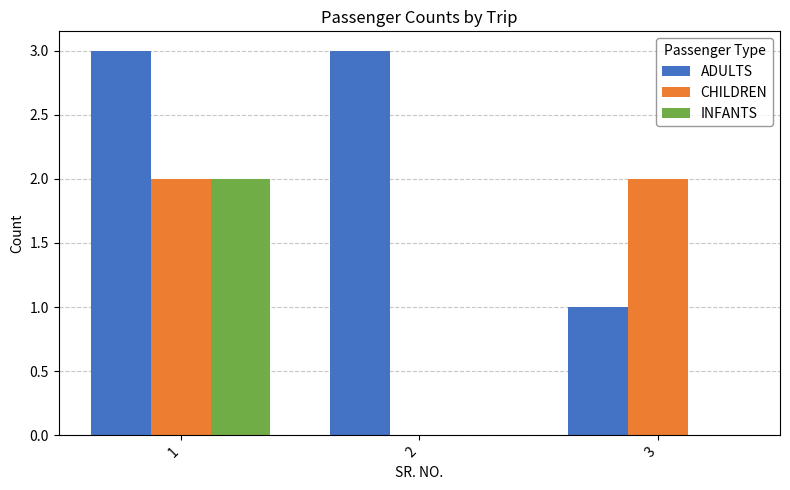

What is the total value across all series at 2?

3